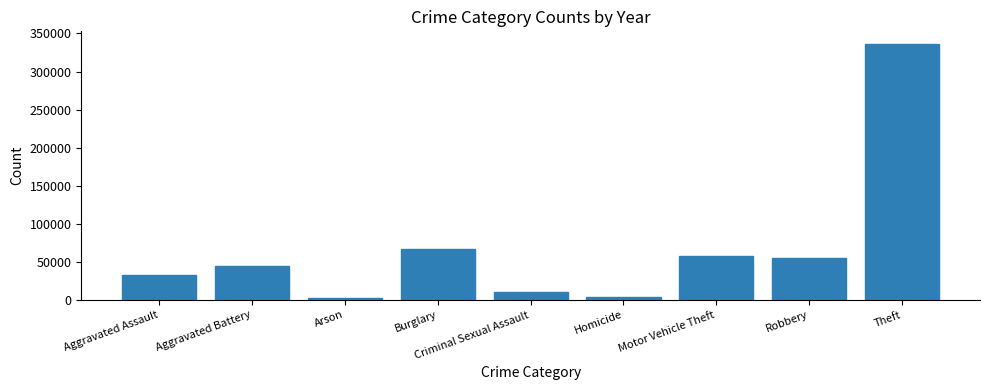

Where is the data nearest to the value 169312?

Burglary